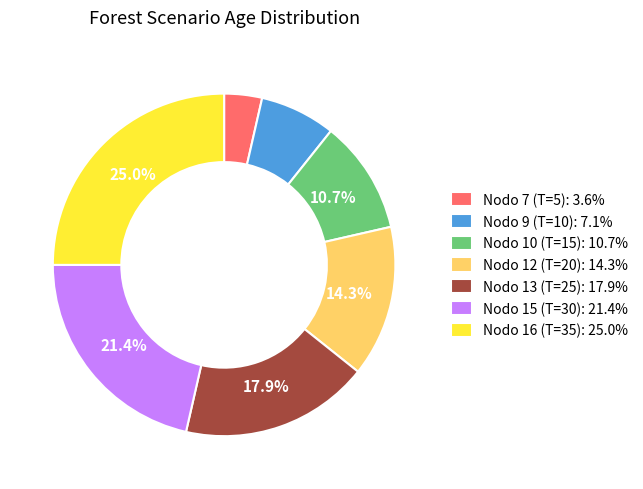

Rank the categories by value from highest to lowest.

Nodo 16 (T=35), Nodo 15 (T=30), Nodo 13 (T=25), Nodo 12 (T=20), Nodo 10 (T=15), Nodo 9 (T=10), Nodo 7 (T=5)